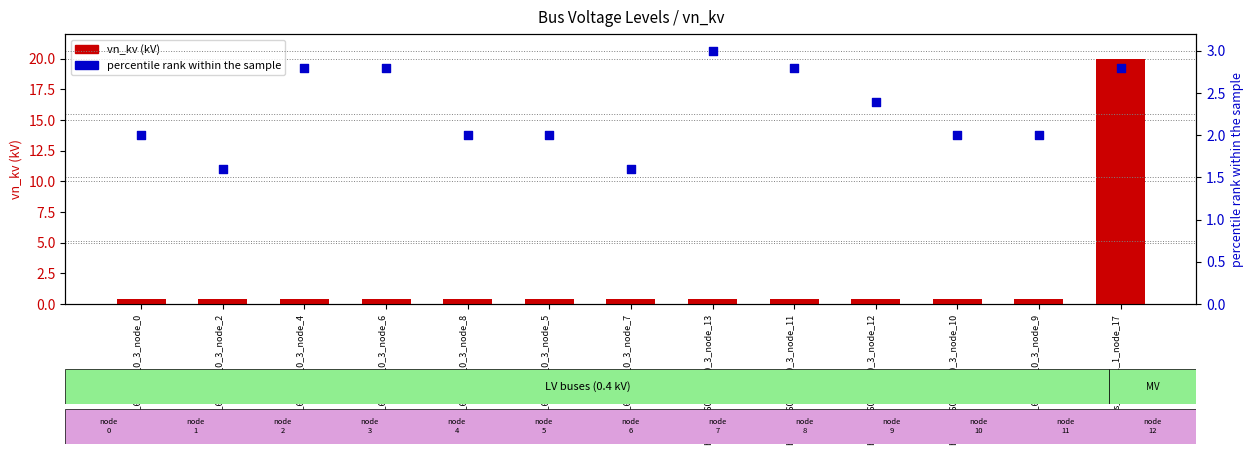

At how many categories does at least one series exceed 12?

1